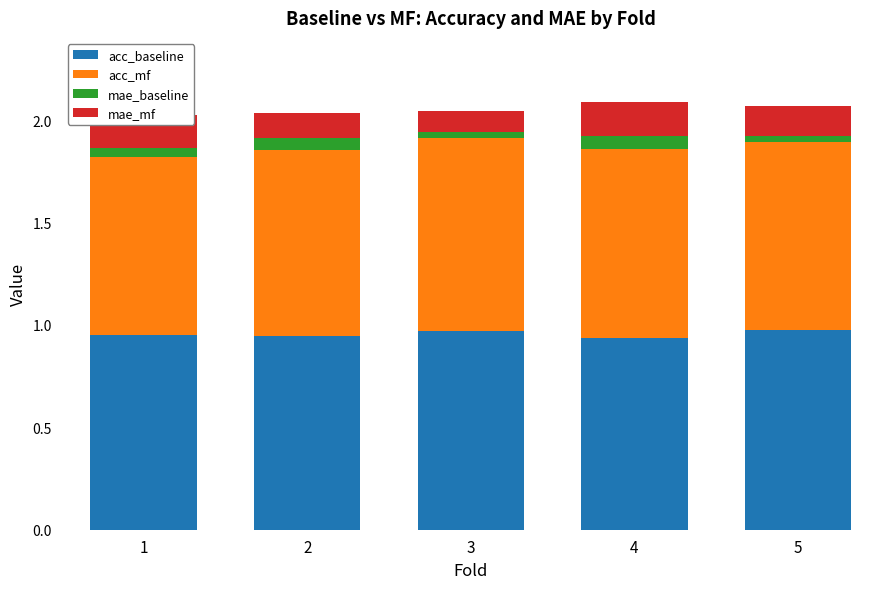

What is the total value across all series at 2?

2.0